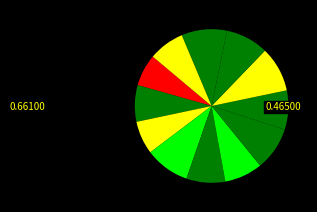

Count the number of slices in the pie.

12